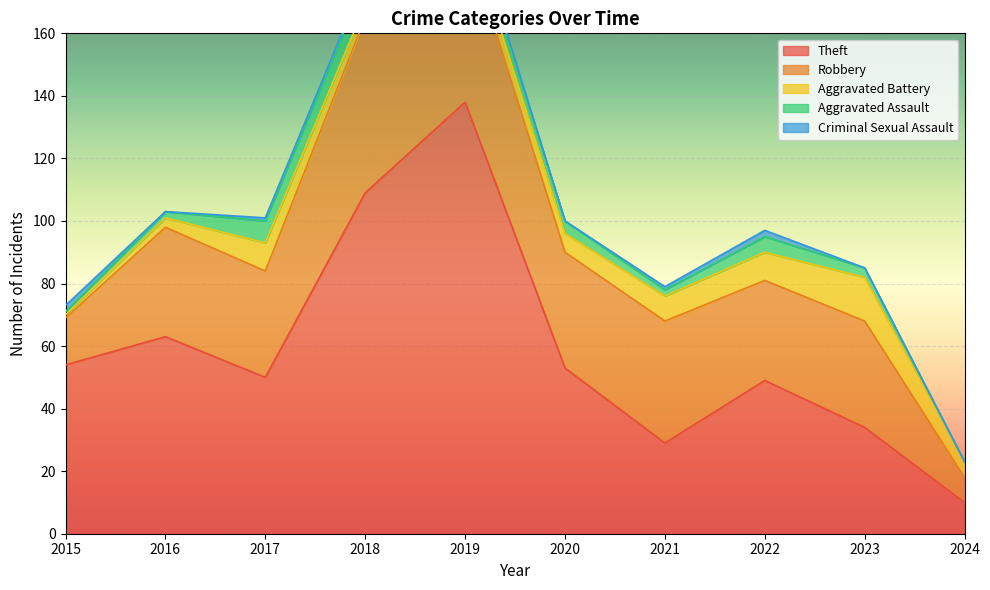

Does the chart display data point markers on the line(s)?

No